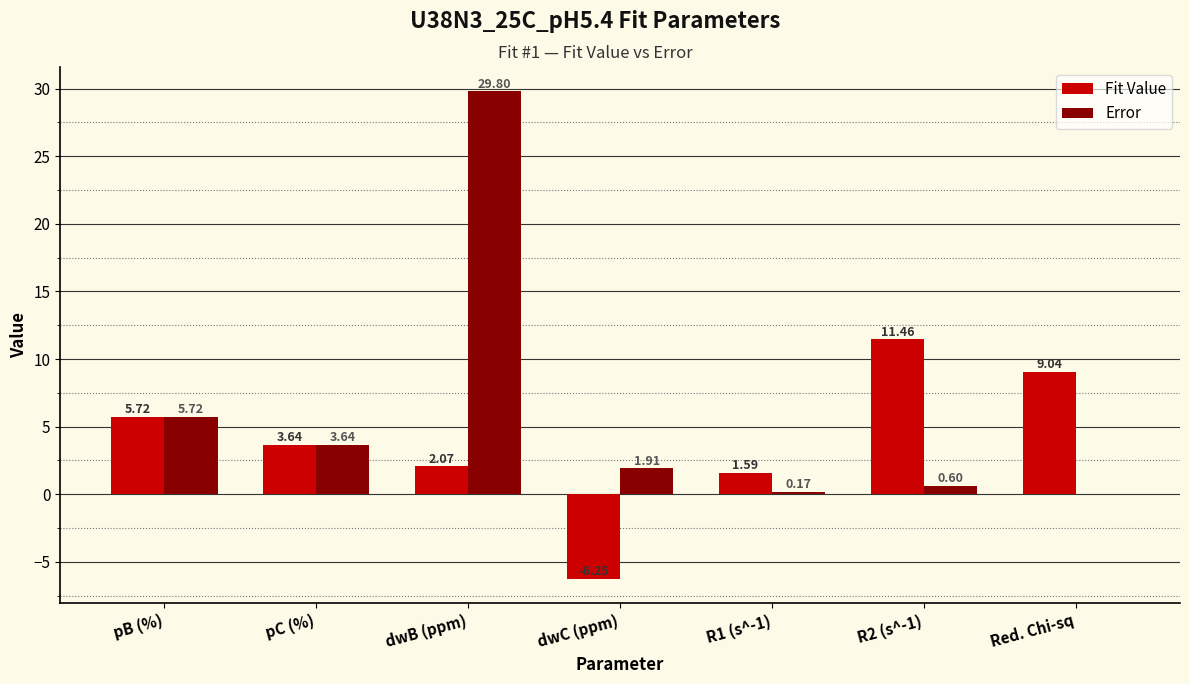

At which label is Fit Value closest to 2?

dwB (ppm)